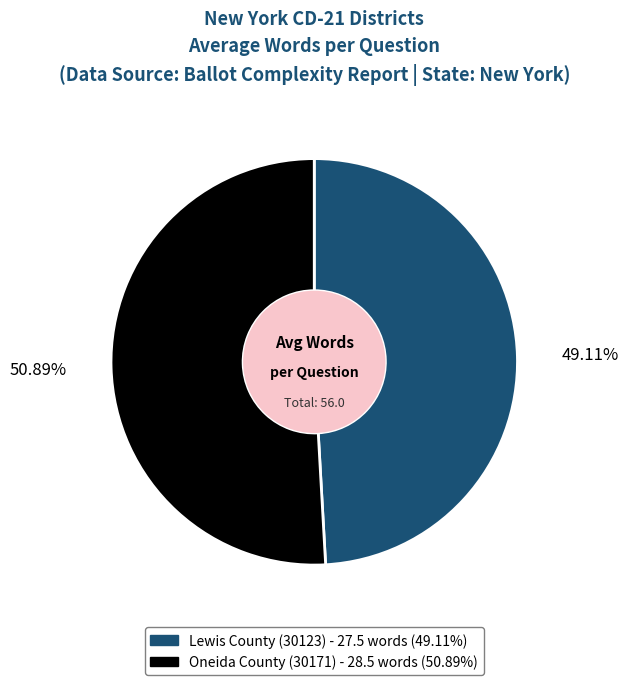

To the nearest percent, what is the difference between the Lewis County (30123) and Oneida County (30171) slice percentages?

2%